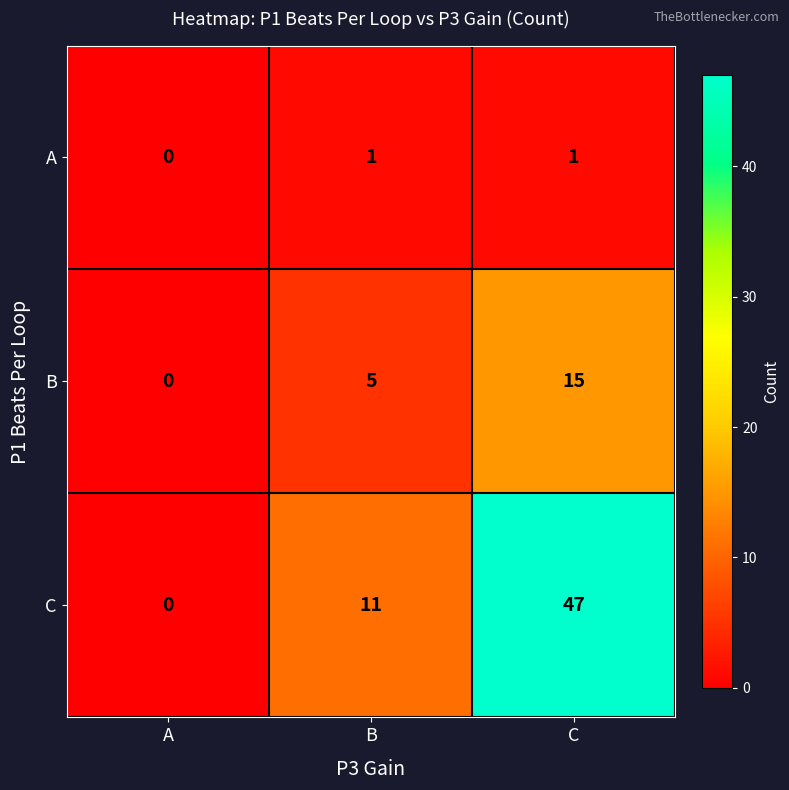

At how many categories does at least one series exceed 27?

1